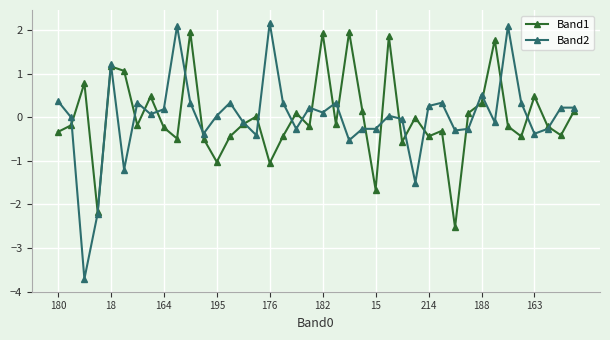

True or false: Band2 has more than 0 points higher than both neighbors.

True